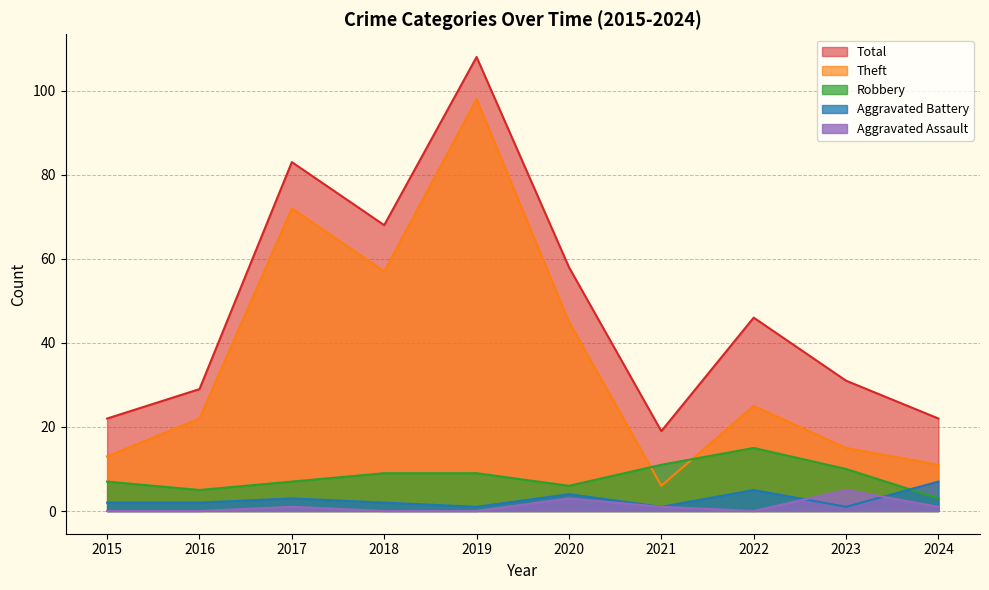

Rank the series by their maximum value, from highest to lowest.

Total, Theft, Robbery, Aggravated Battery, Aggravated Assault